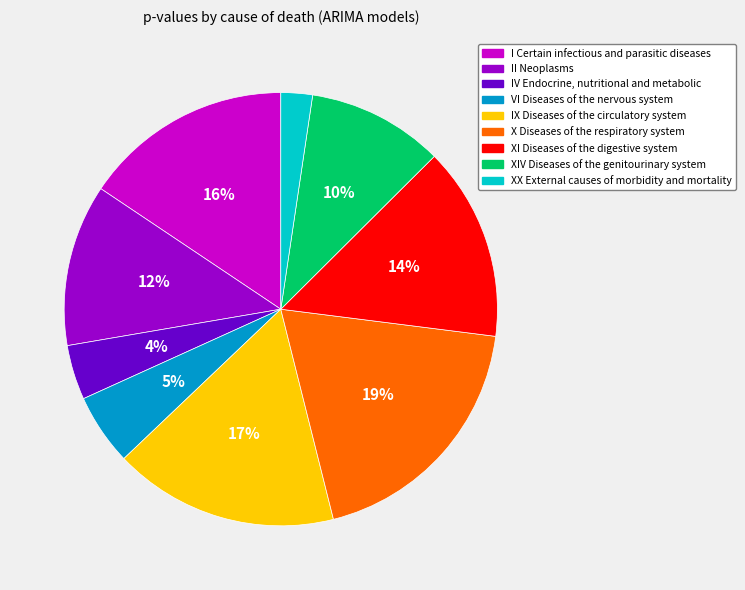

To the nearest percent, what percentage of the pie is XX External causes of morbidity and mortality?

2%